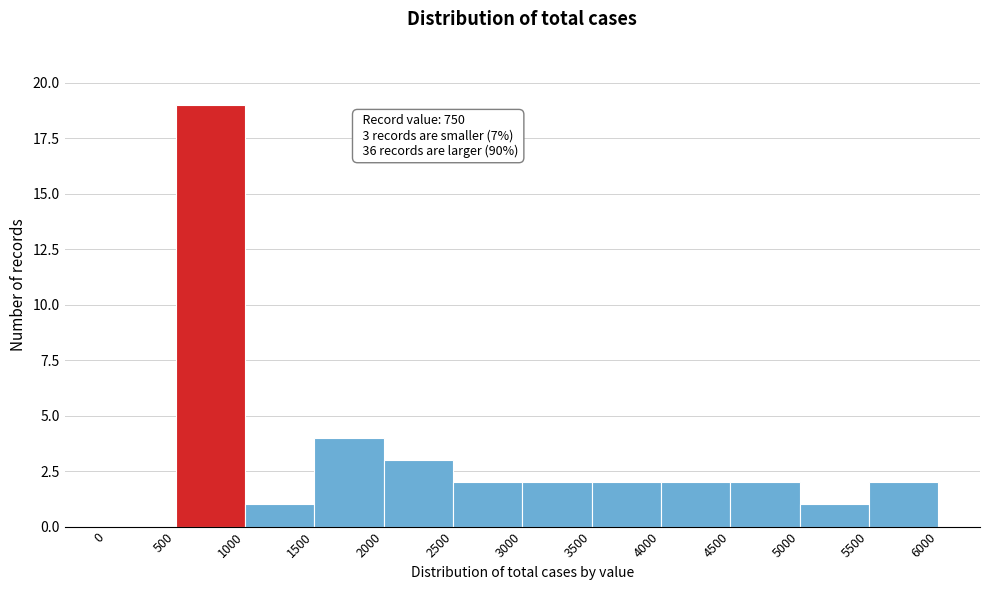

Which range on the x-axis has the tallest bar?

500 to 1000